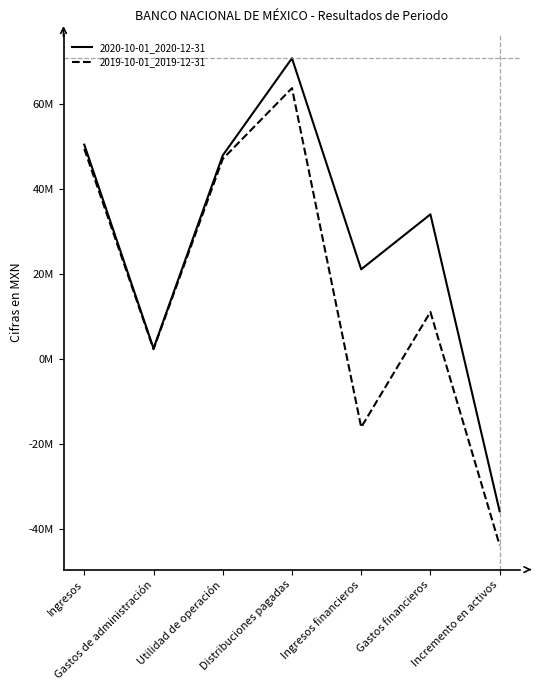

What are all the series names shown in the legend?

2020-10-01_2020-12-31, 2019-10-01_2019-12-31